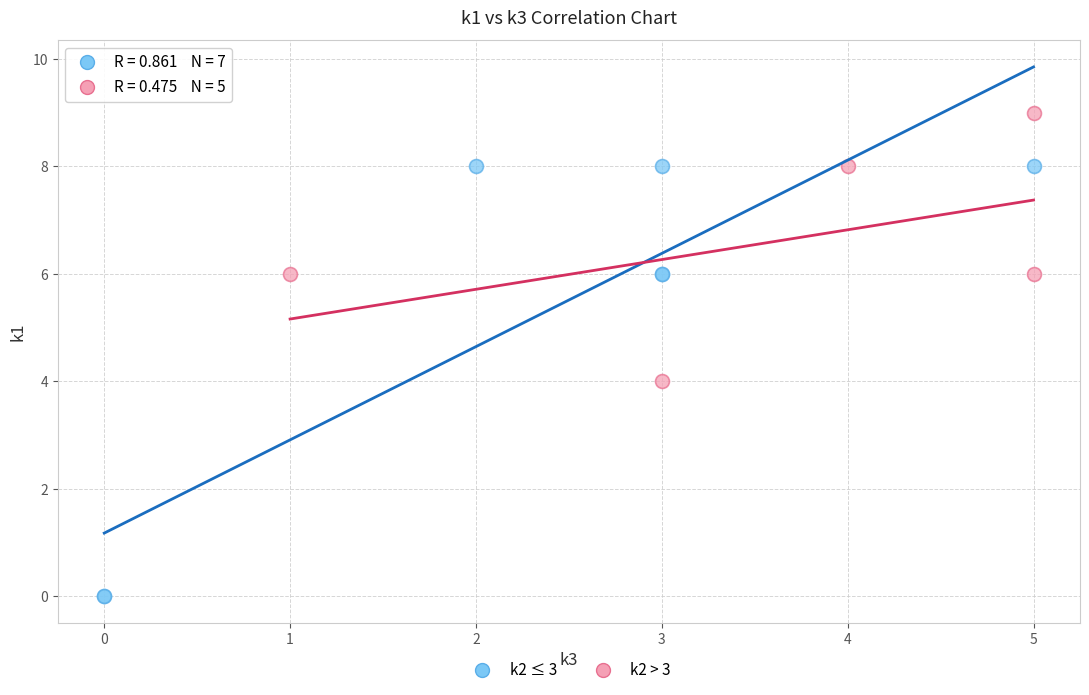

Which series reaches the minimum Y coordinate?

k2 ≤ 3